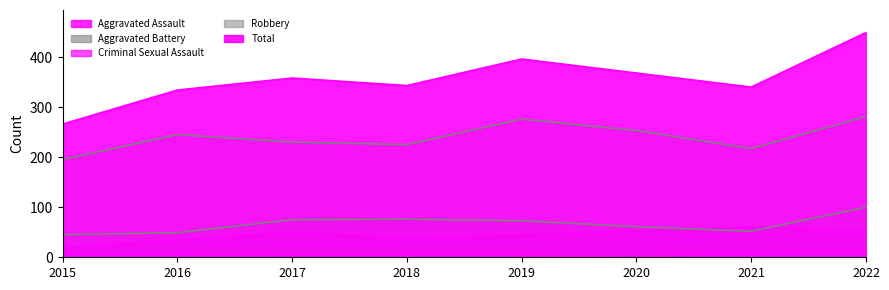

At which label is Total closest to 357?

2017